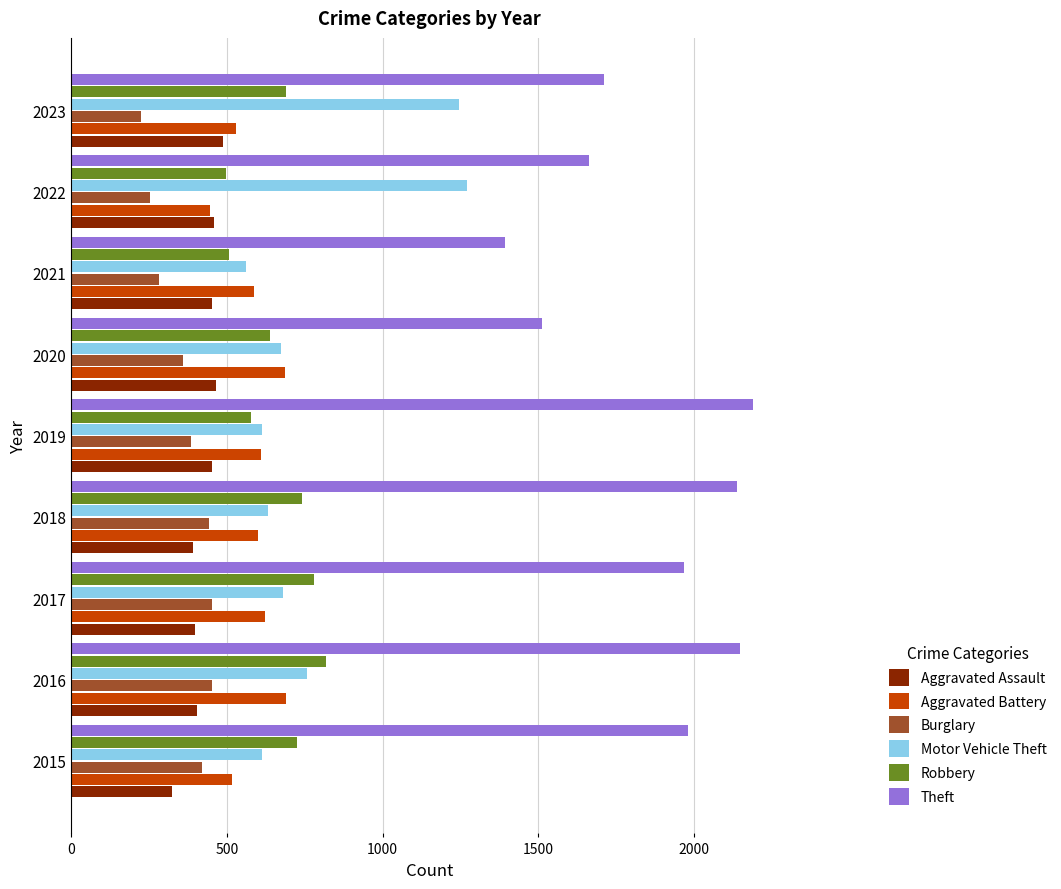

What is the minimum value shown in the chart?

224